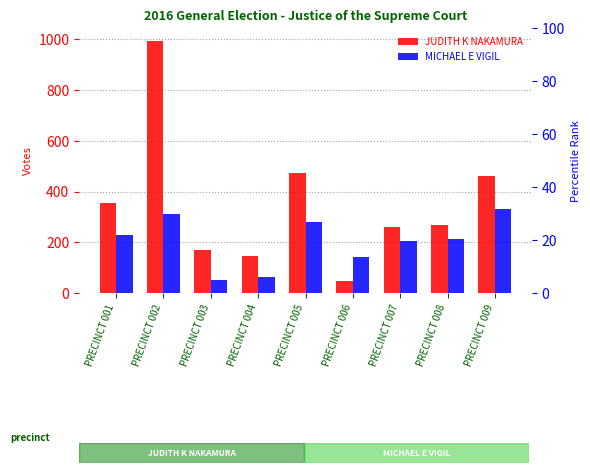

Reading left to right, list all the values displayed in this chart.

JUDITH K NAKAMURA: 354	995	169	144	473	48	262	267	461
MICHAEL E VIGIL: 228	311	50	65	278	141	206	211	330